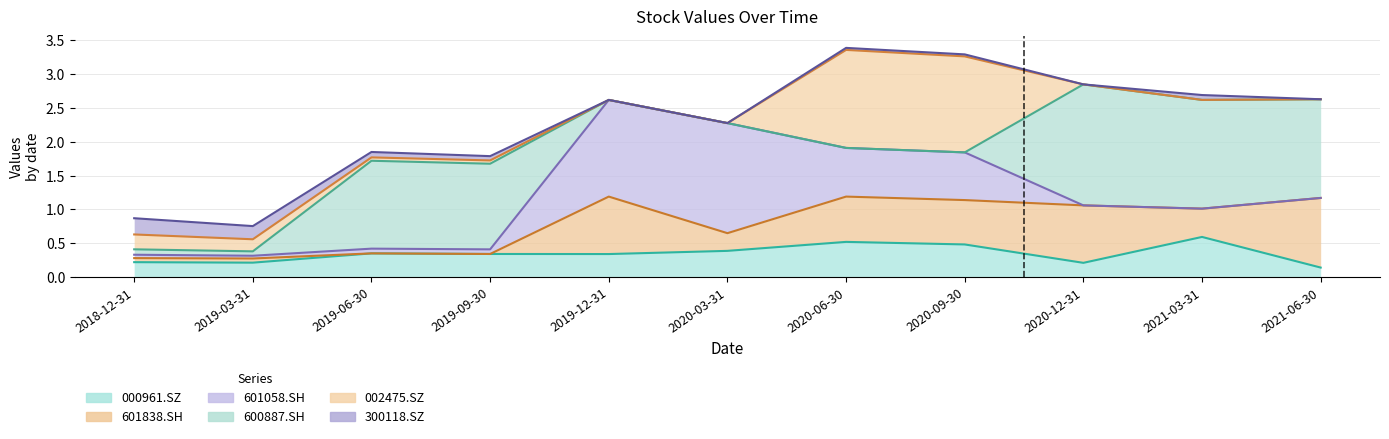

The 601058.SH series shows 0.1 at 2018-12-31. True or false?

True